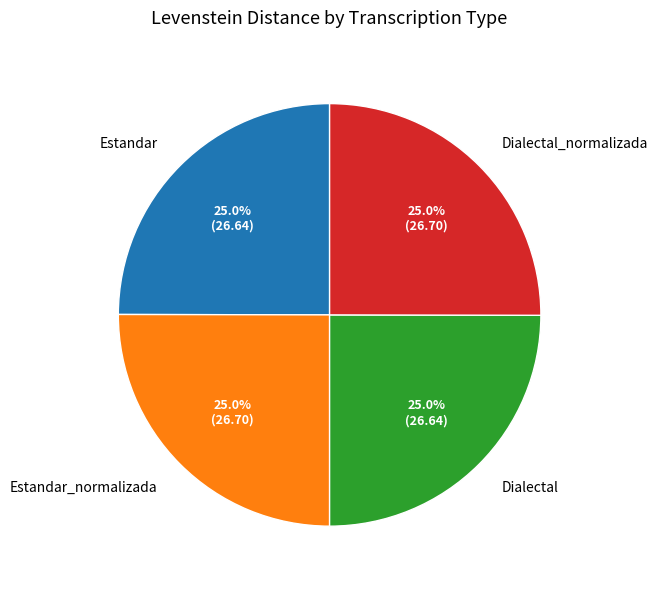

Count the number of slices in the pie.

4